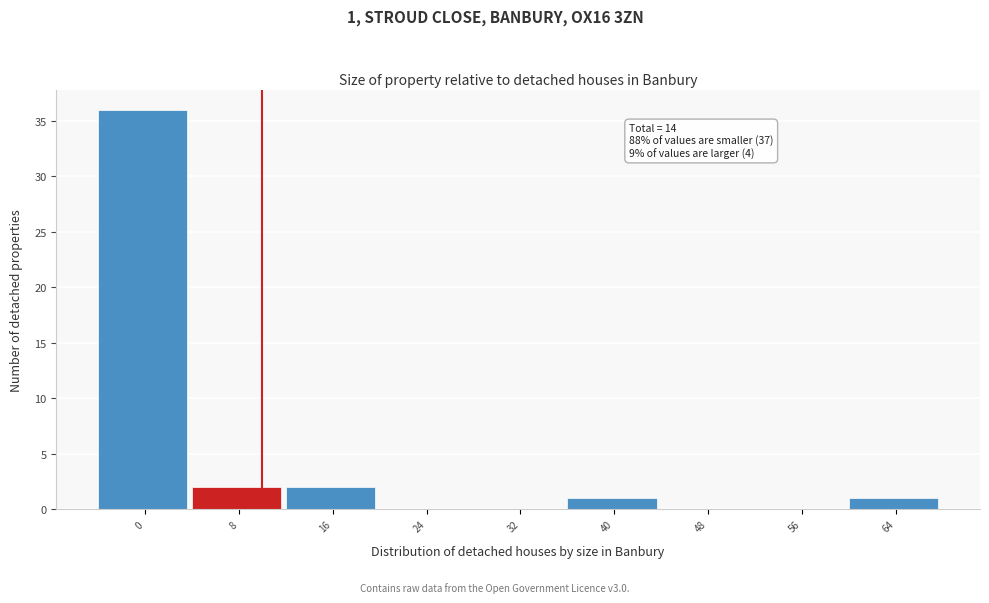

Reading left to right, transcribe all the data shown in this chart.

0=36	8=2	16=2	24=0	32=0	40=1	48=0	56=0	64=1